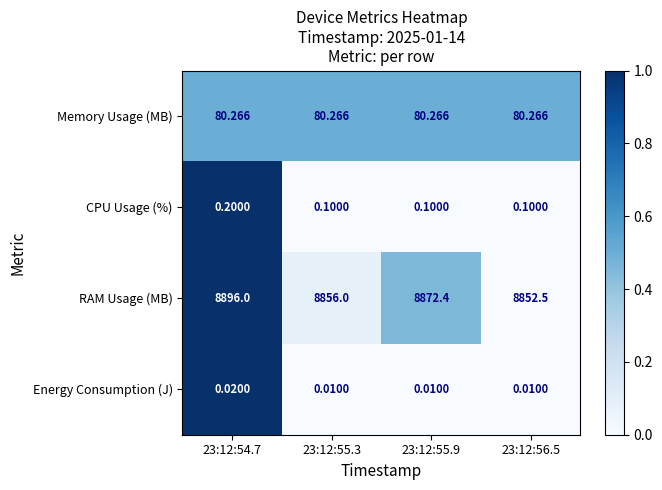

Rank the series by their maximum value, from highest to lowest.

RAM Usage (MB), Memory Usage (MB), CPU Usage (%), Energy Consumption (J)